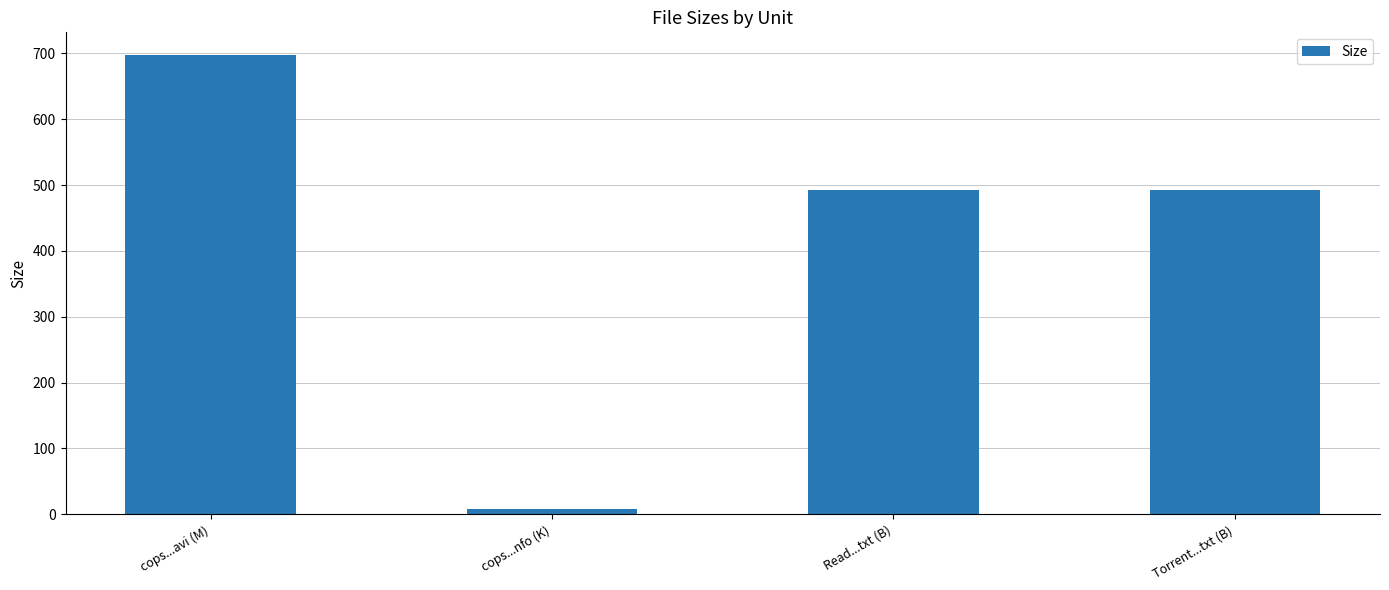

What is the minimum value shown in the chart?

8.5